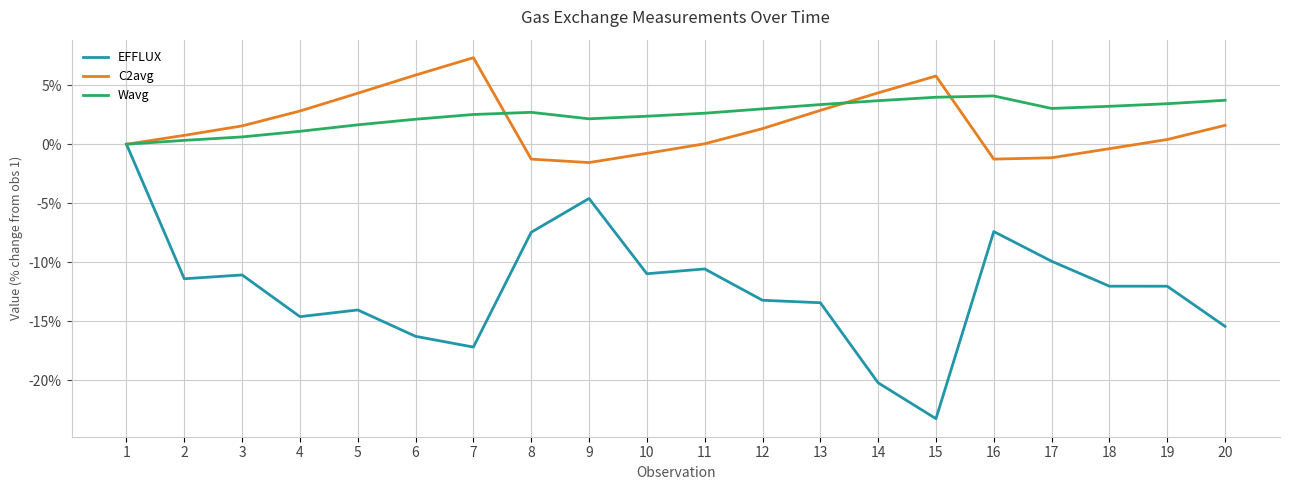

List the series in order of their peak value, lowest first.

EFFLUX, Wavg, C2avg